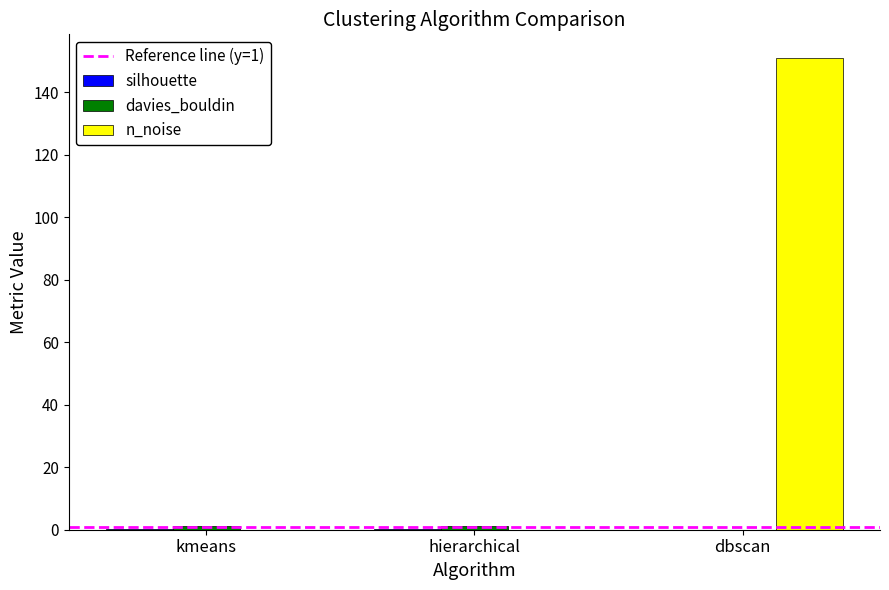

At which label does n_noise reach its peak?

dbscan